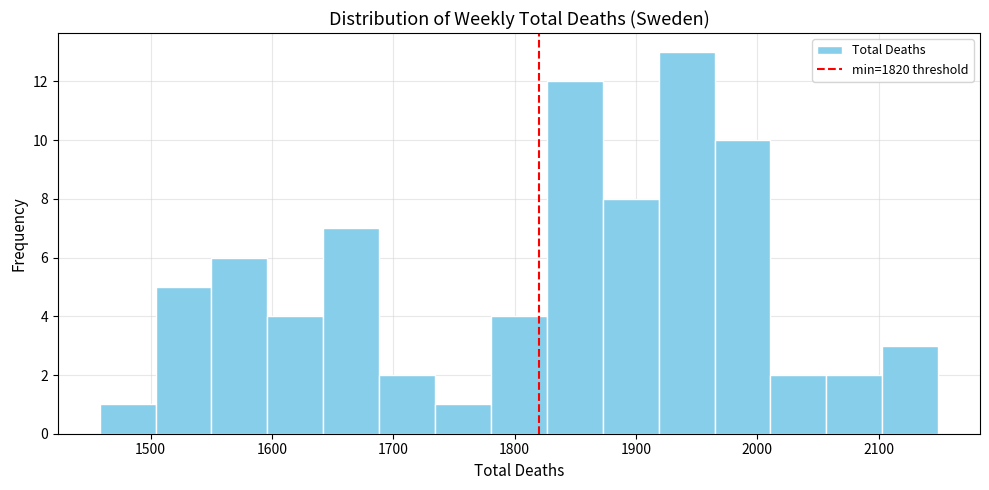

What is the height of the bar covering 1870 to 1920 on the x-axis? Neither the bar edges nor the heights are printed on the chart, so give them approximately, as read against the axes.

8